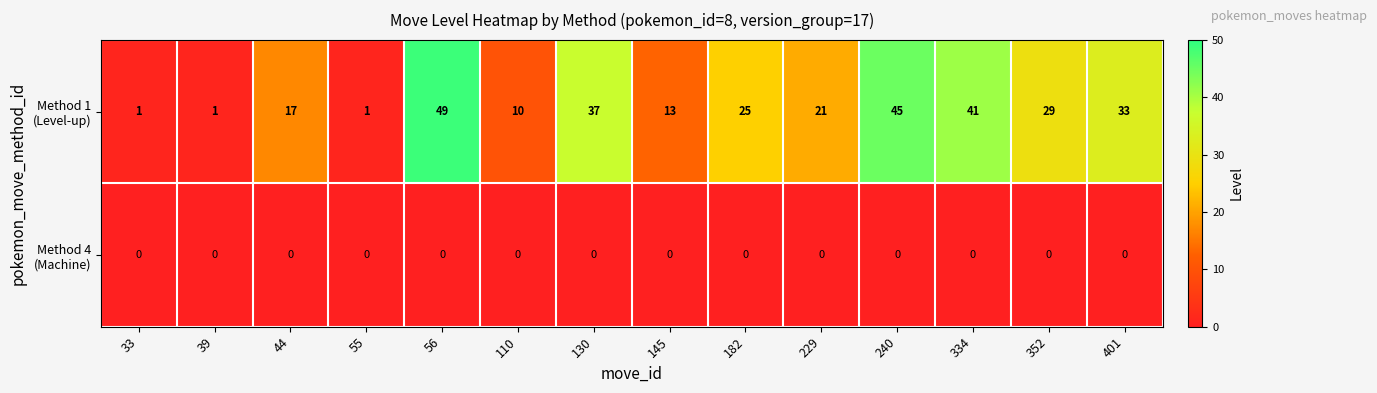

What is the spread (max minus min) of values at 56?

49